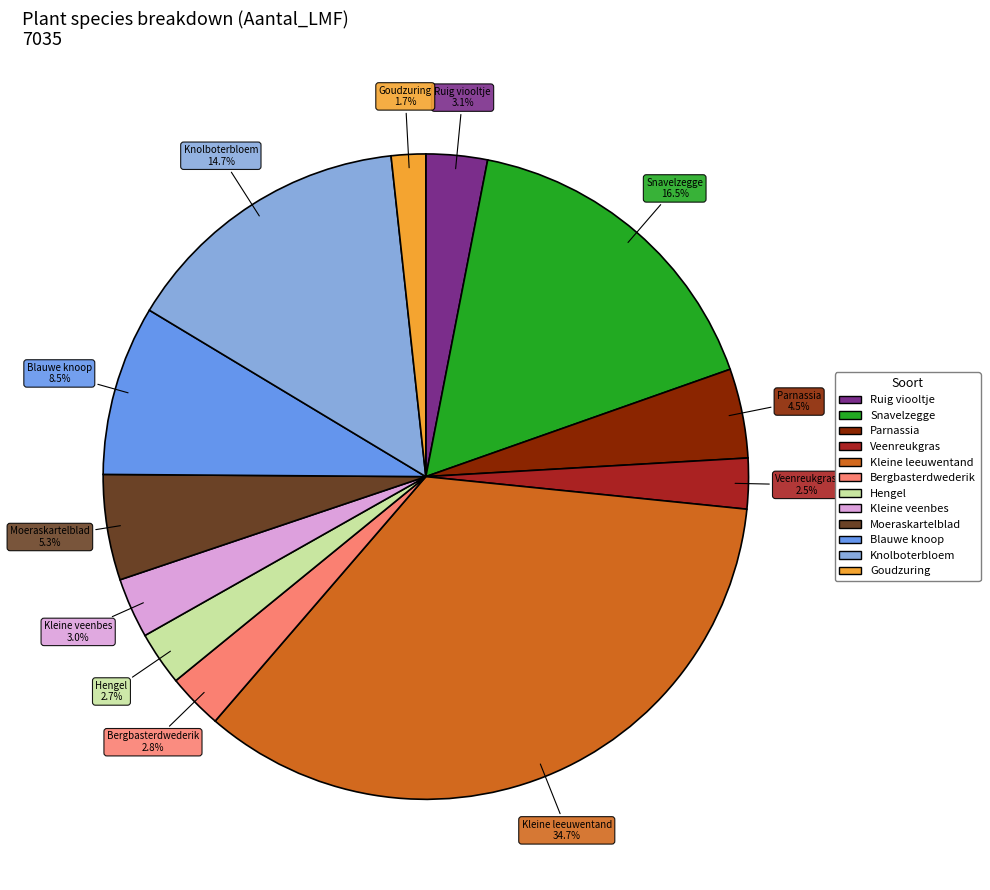

Do Moeraskartelblad and Kleine veenbes together represent more than half of the pie?

No